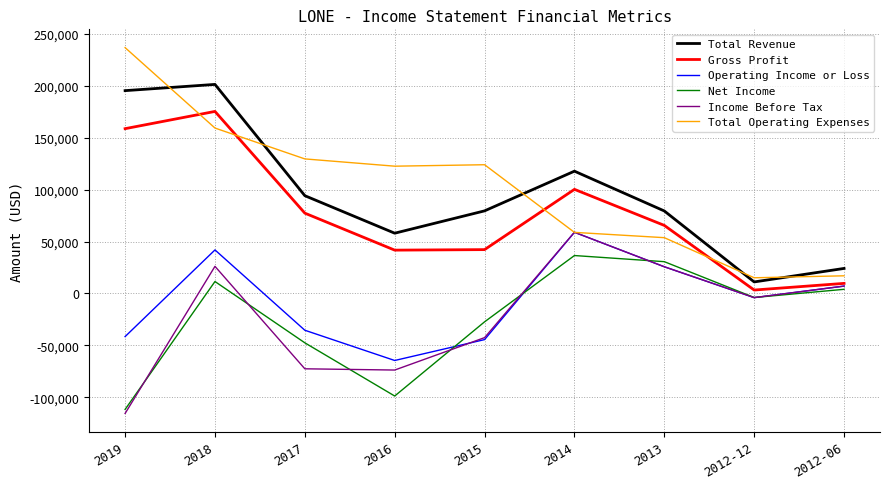

How many series are shown in this chart?

6